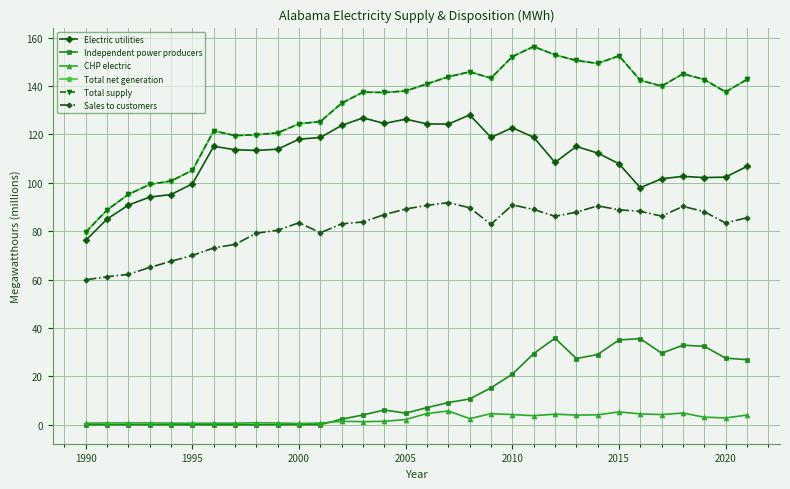

Does the chart have visible grid lines?

Yes